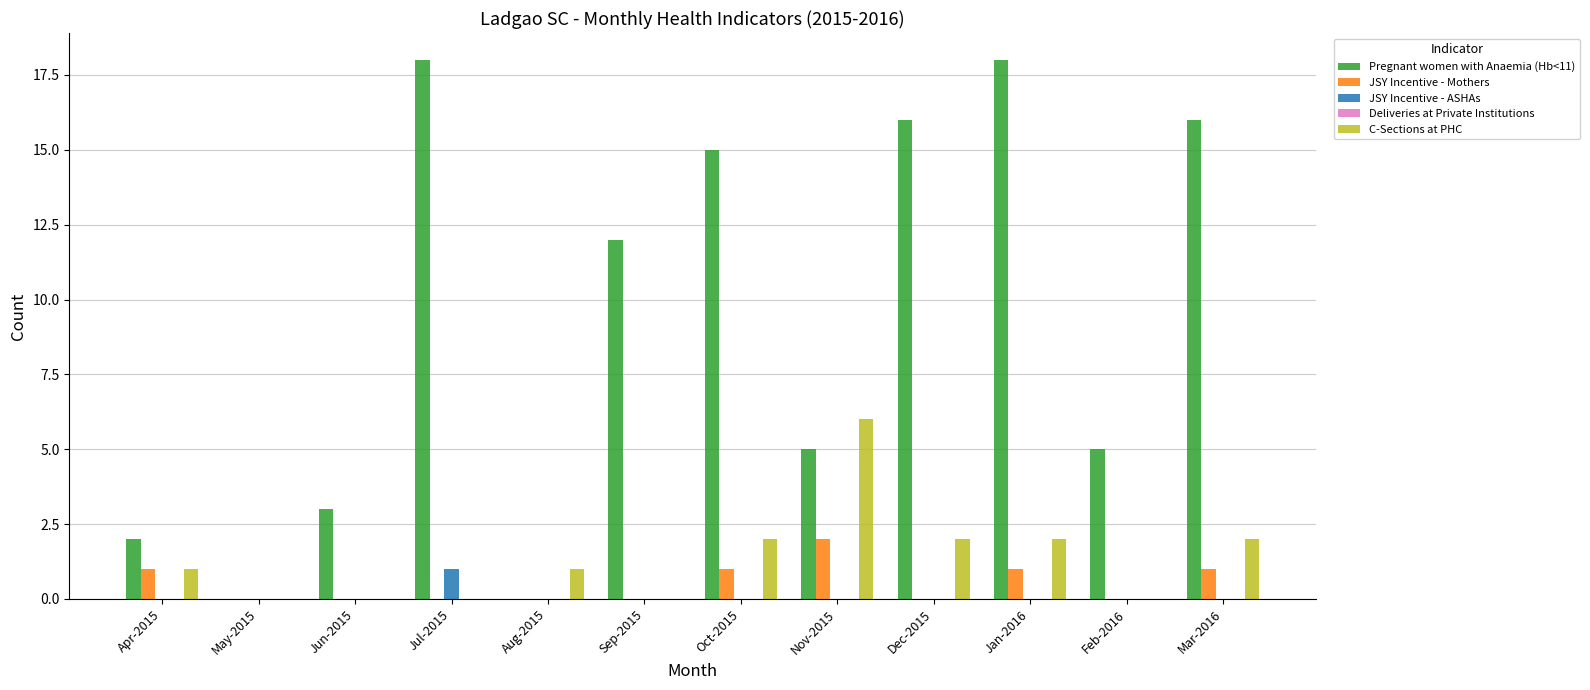

What is the sum of all Pregnant women with Anaemia (Hb<11) values?

110